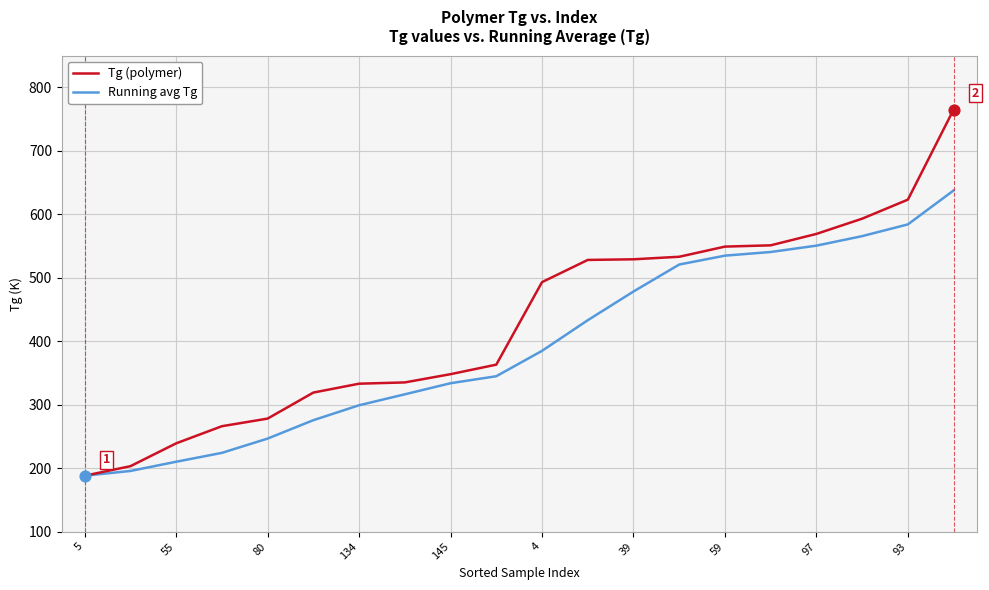

Which series has the widest spread of values?

Tg (polymer)